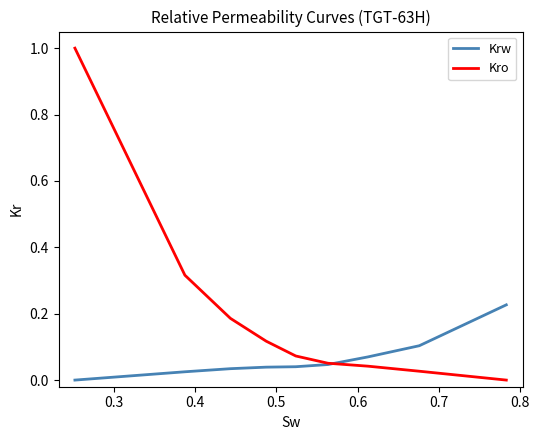

Which series has the largest total across all categories?

Kro